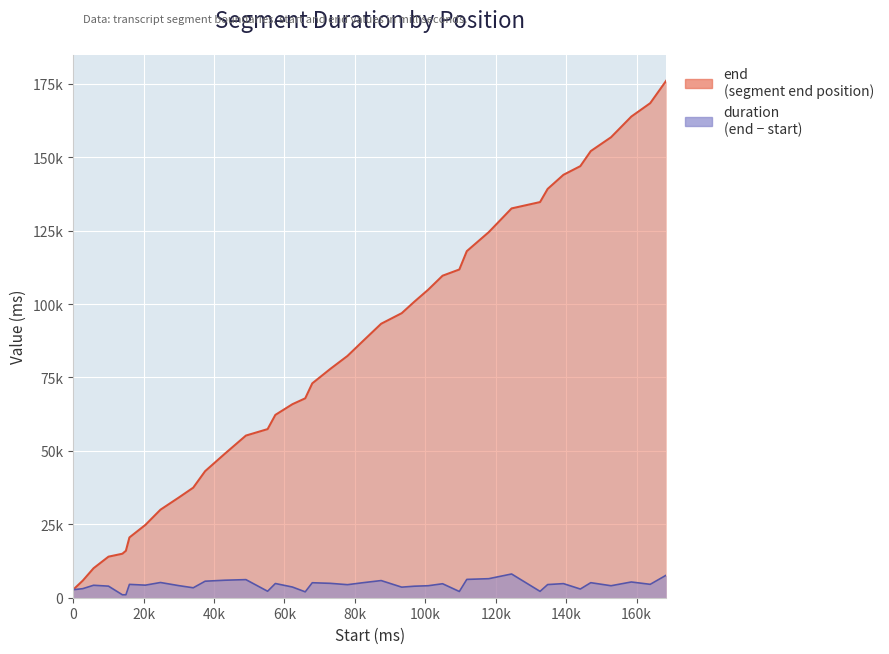

Reading left to right, transcribe all the data shown in this chart.

2720	5800	10040	13980	14980	15980	20520	24800	29980	34100	37480	43100	49060	55220	57420	62260	65900	67900	73000	77900	82340	87460	93300	96900	100820	104900	109660	111780	118020	124500	132580	134740	139220	144020	146980	152100	156820	163860	168420	176100